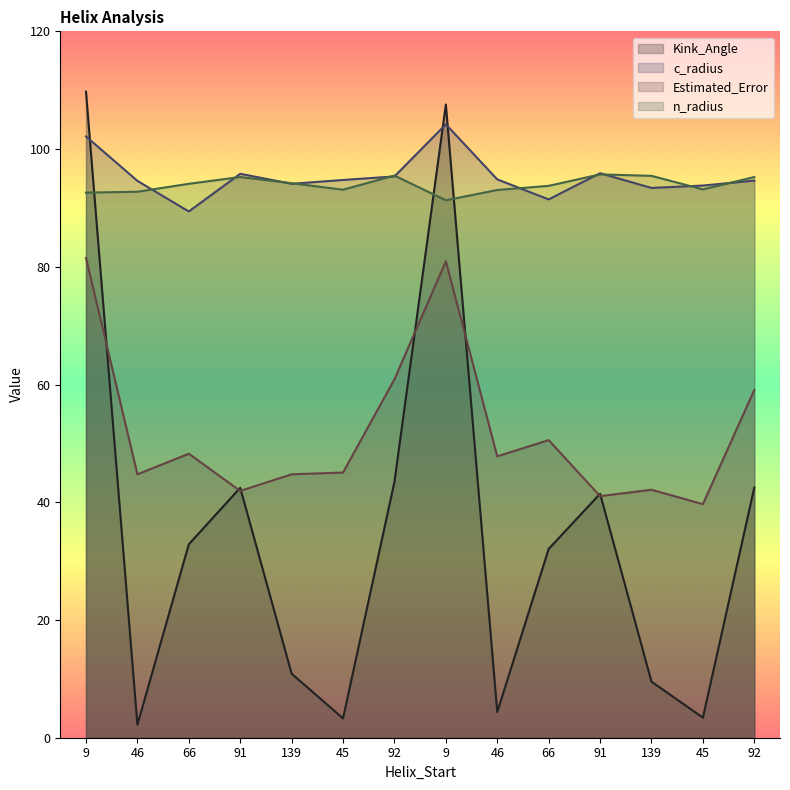

What is the difference between the second highest and minimum values in the n_radius series?

4.2